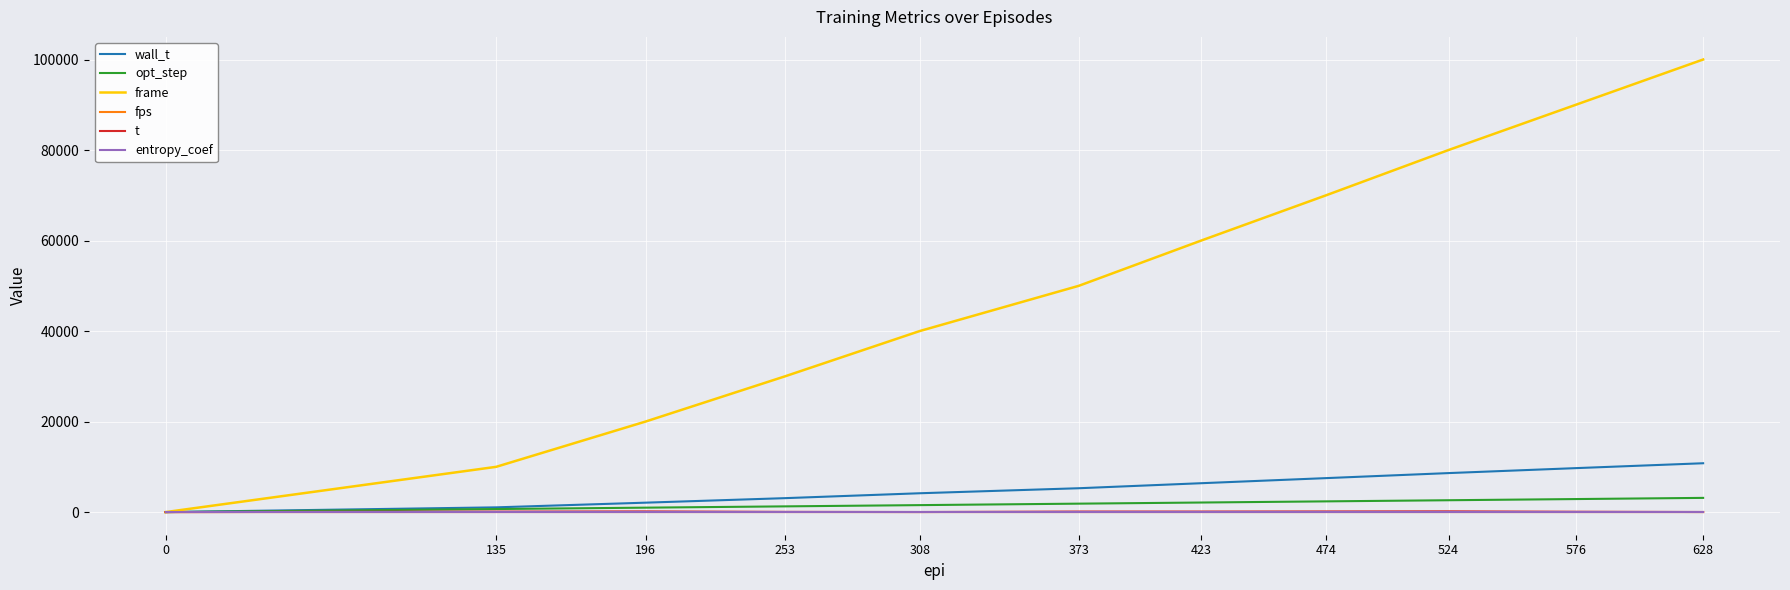

What is the sum of all wall_t values?

58658.0